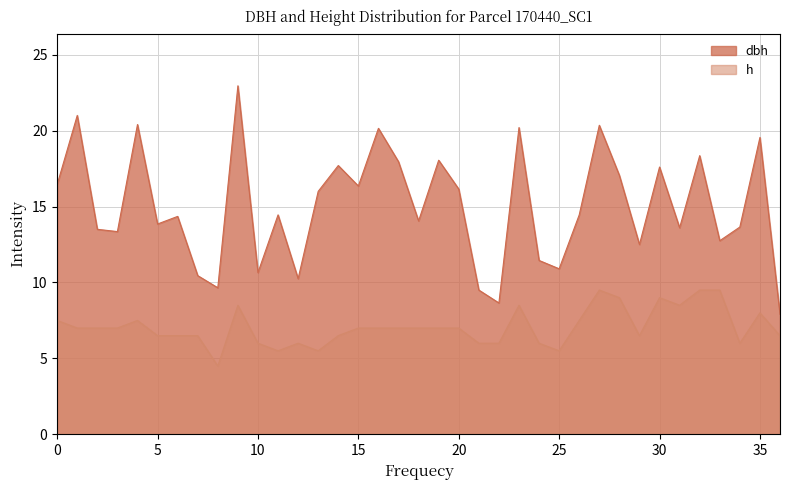

Read the h value at 30.

9.0